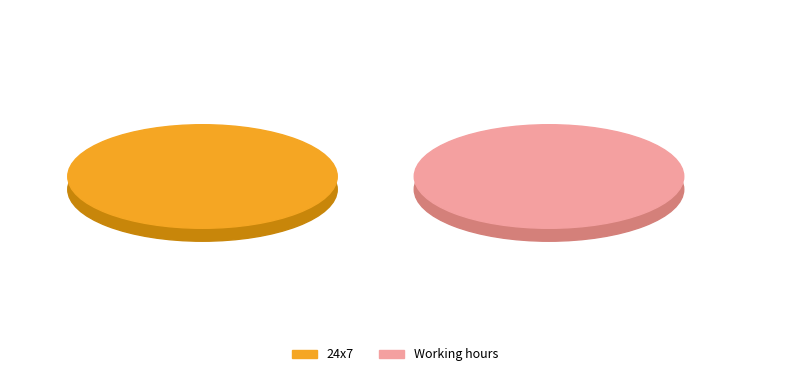

The Working hours slice represents 0% of the pie. True or false?

True